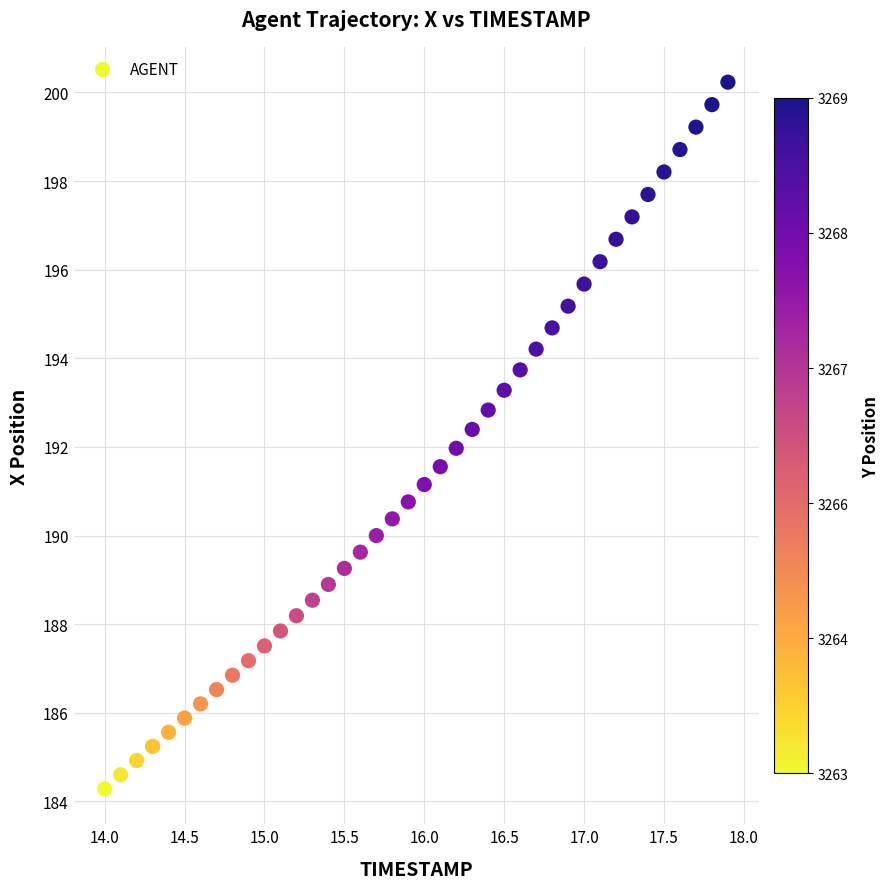

What is the range of Y values (max minus min)?

15.9